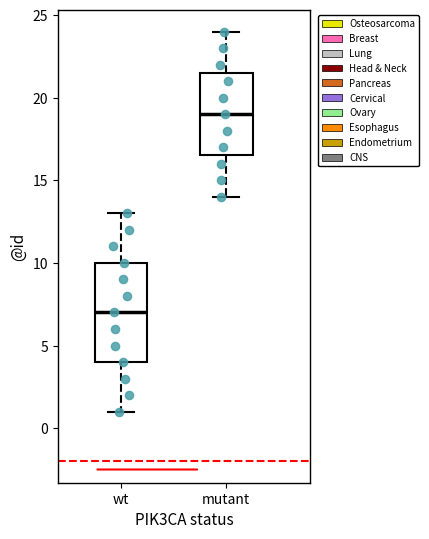

Where does the median line of the box for wt sit on the y-axis? The values are not printed on the chart, so give them approximately, as read against the axis.

7.0